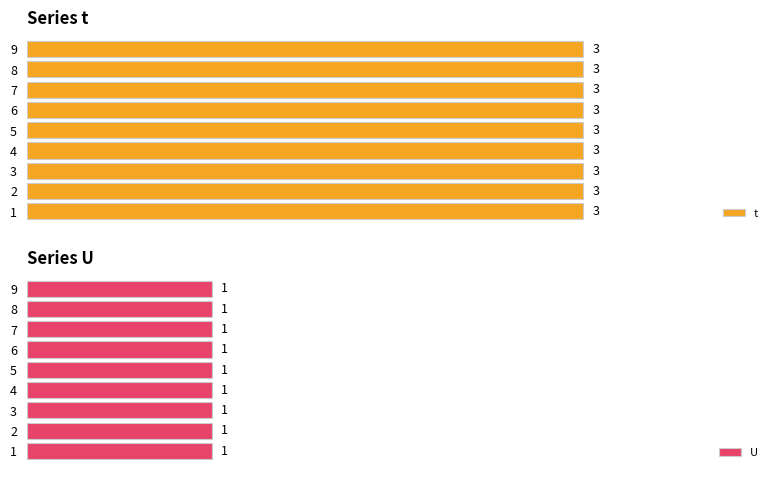

What is the difference between the highest and lowest values at 8?

2